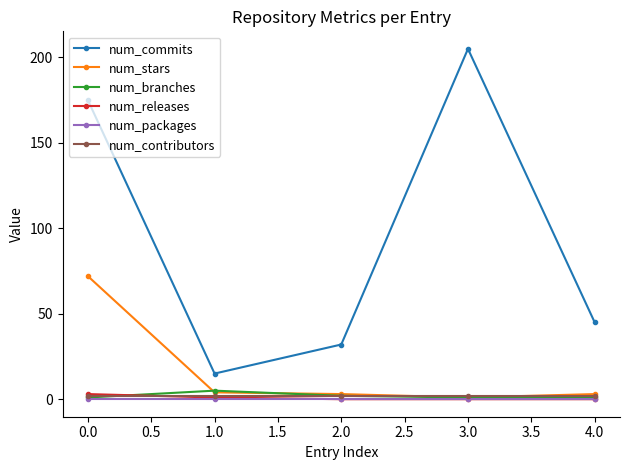

What is the average value of the num_contributors series?

2